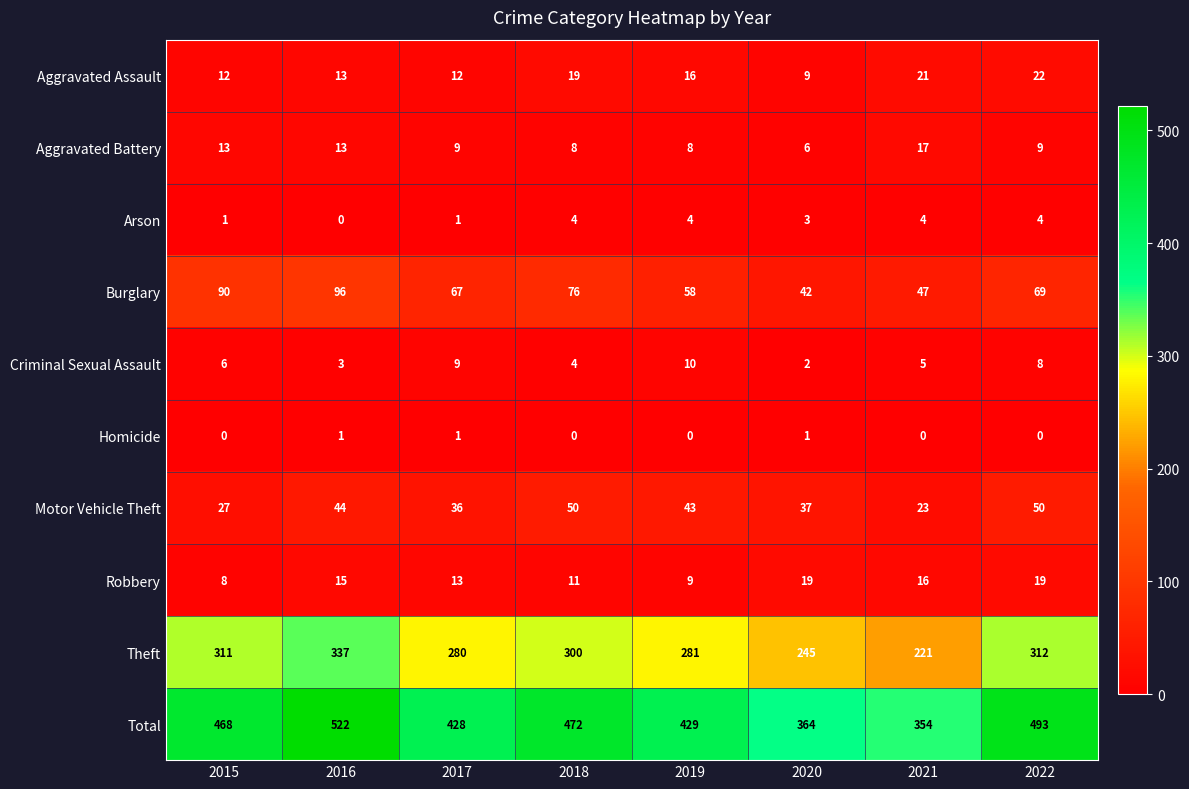

Which series has the largest range (max minus min)?

Total